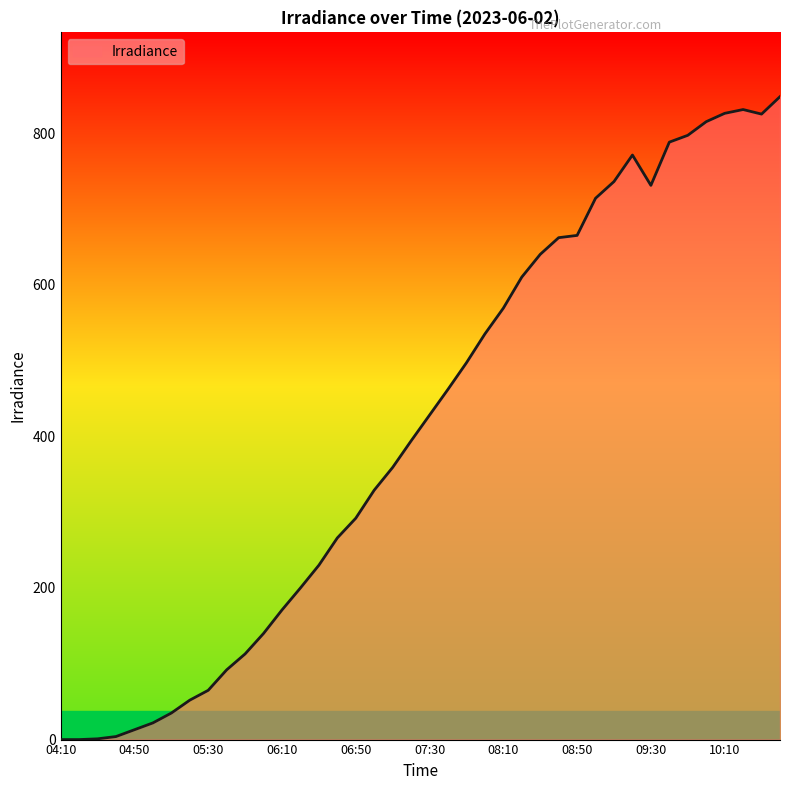

What is the difference between the maximum and minimum values?

848